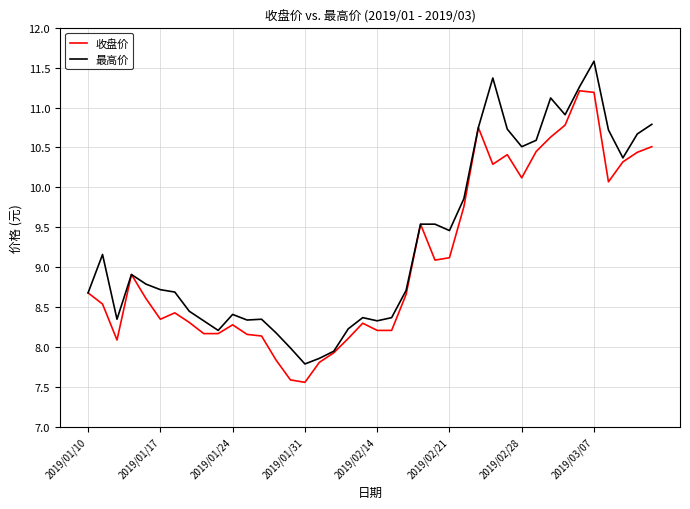

Which series has the largest total across all categories?

最高价